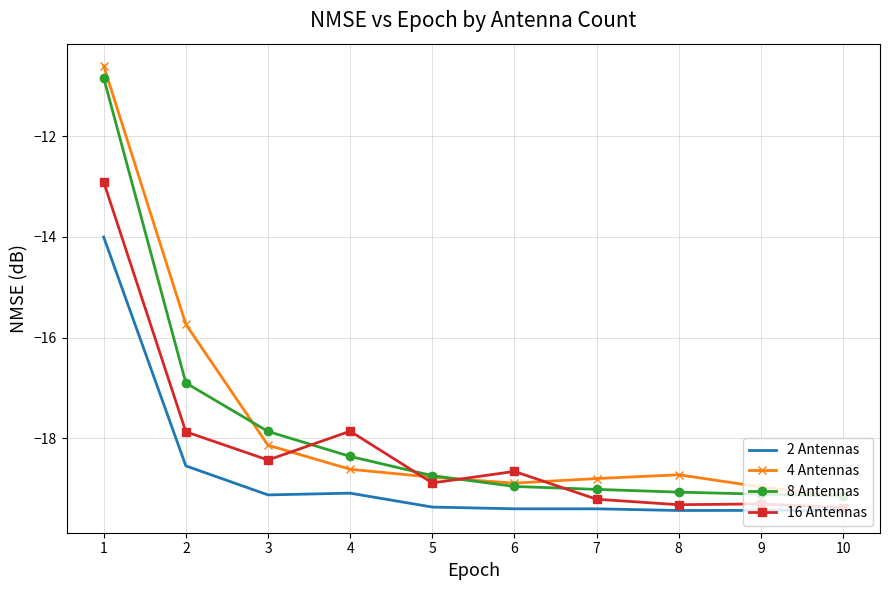

True or false: 8 Antennas and 2 Antennas cross at least once.

False